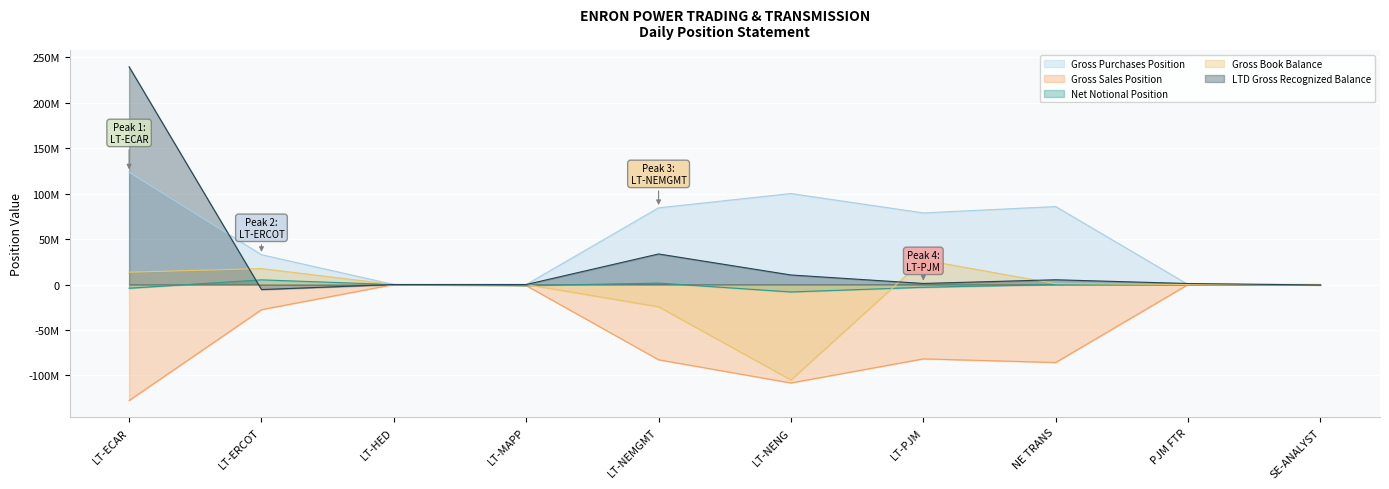

What is the value of the Net Notional Position point at the 5th from the left?

1585775